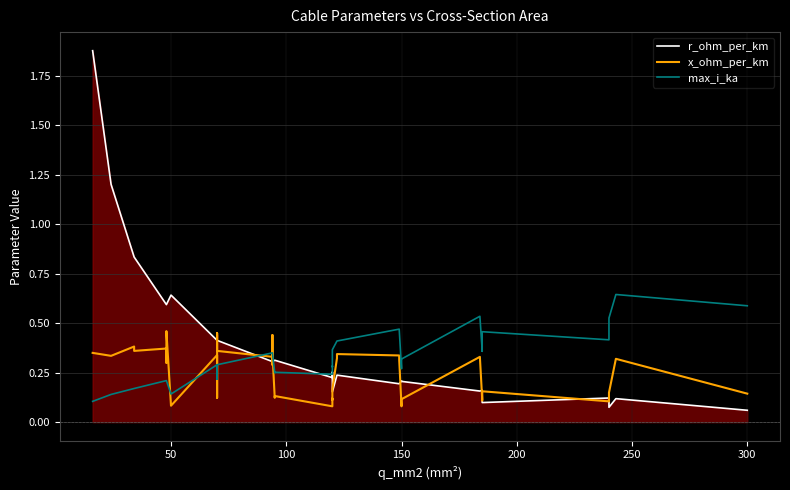

How many interior local valleys does the max_i_ka series have?

8